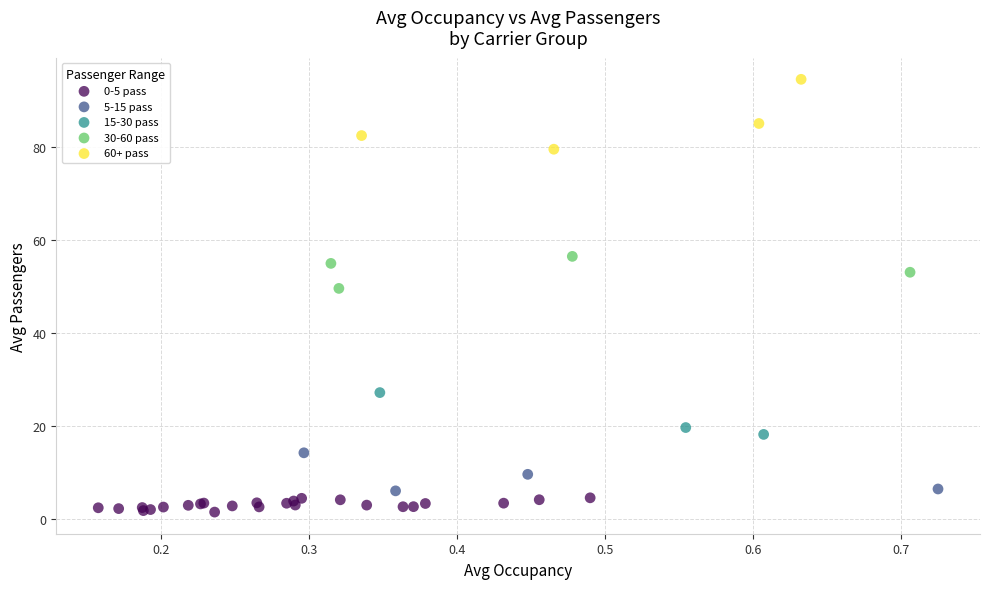

What are all the series names shown in the legend?

0-5 pass, 5-15 pass, 15-30 pass, 30-60 pass, 60+ pass